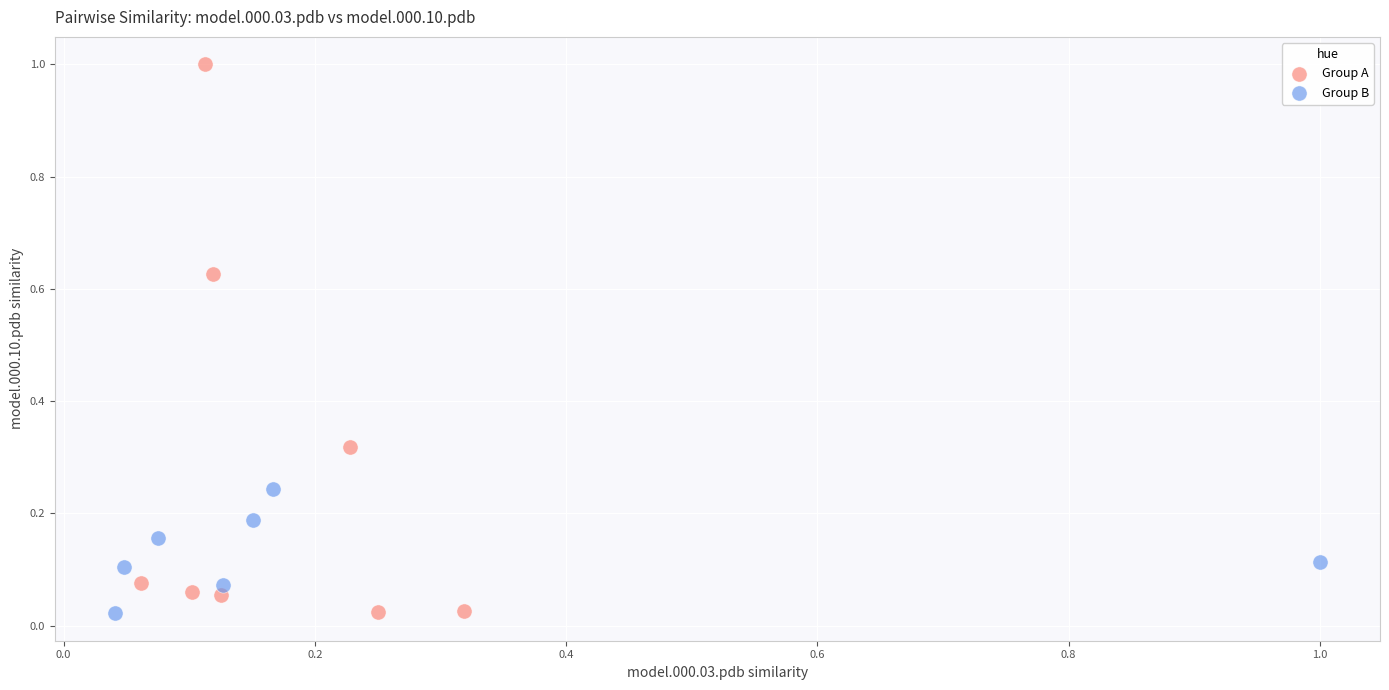

Which series has the widest spread of Y values?

Group A